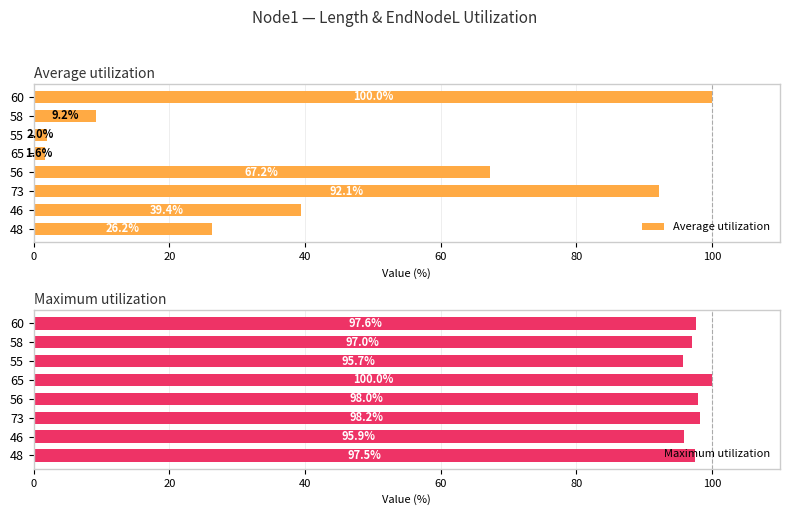

Reading left to right, extract all data points from this chart.

Average utilization: 26.2	39.4	92.1	67.2	1.6	2.0	9.2	100.0
Maximum utilization: 97.5	95.9	98.2	98.0	100.0	95.7	97.0	97.6